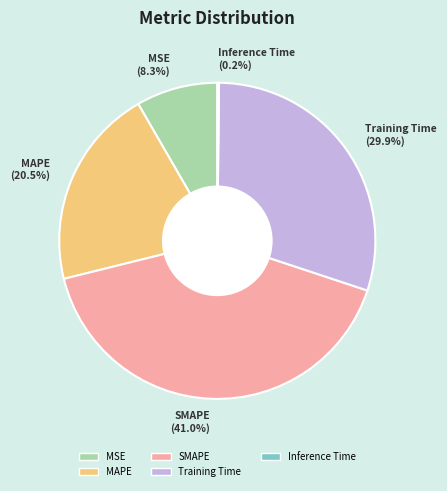

Which slice is the largest?

SMAPE